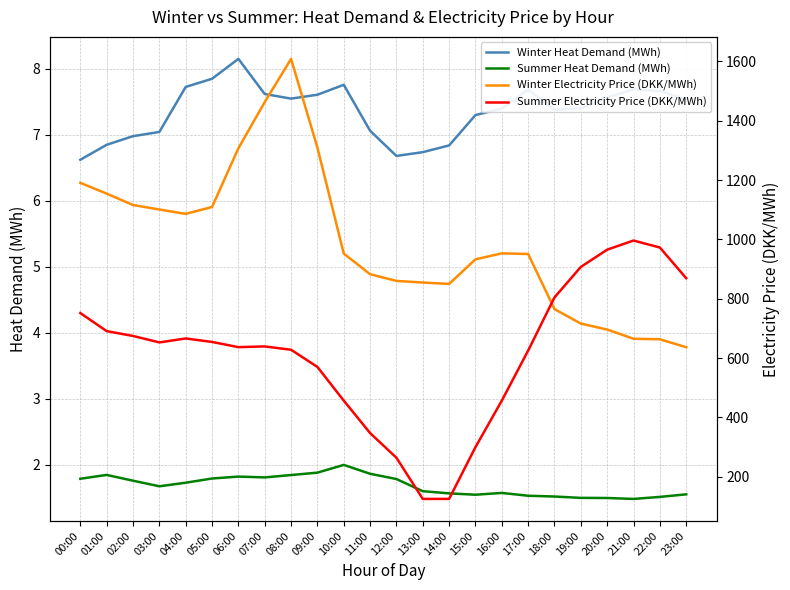

What is the highest value of the Summer Heat Demand (MWh) series?

2.0